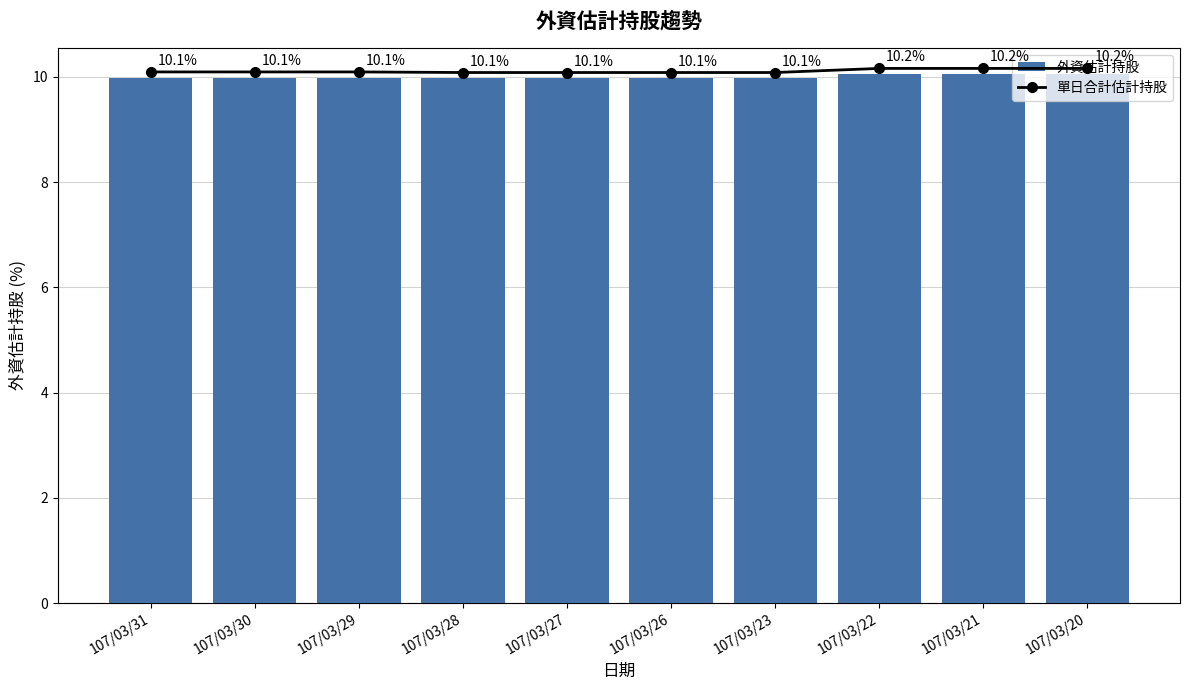

At how many categories does at least one series exceed 10?

10